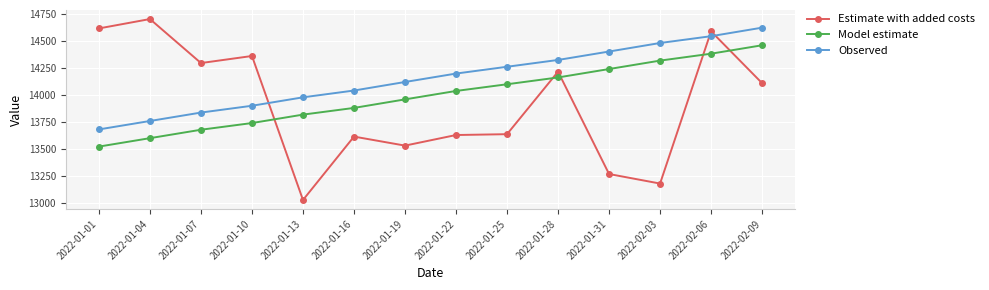

True or false: Model estimate and Observed cross at least once.

False